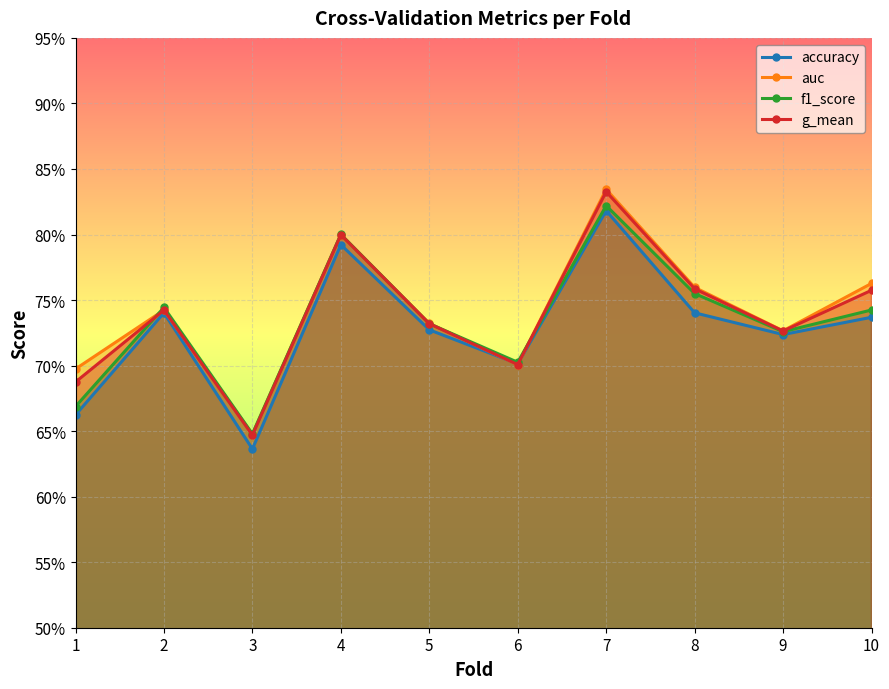

Which series has the largest total across all categories?

auc